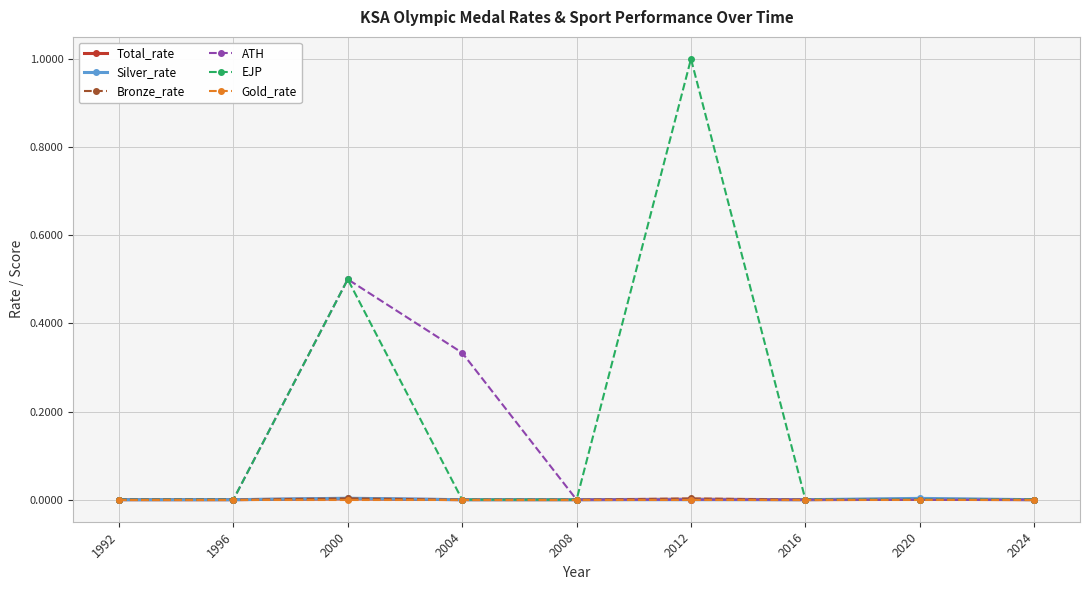

At which category does EJP reach its first local peak?

2000